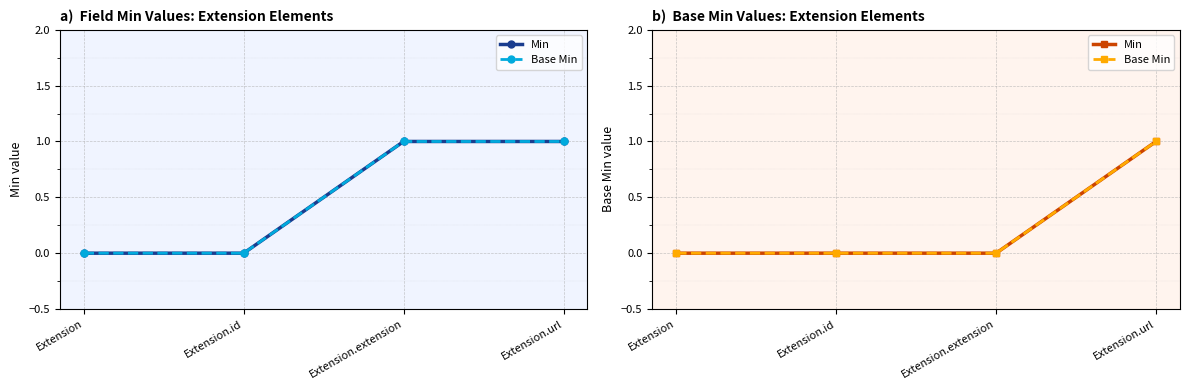

What is the maximum value shown in the chart?

1